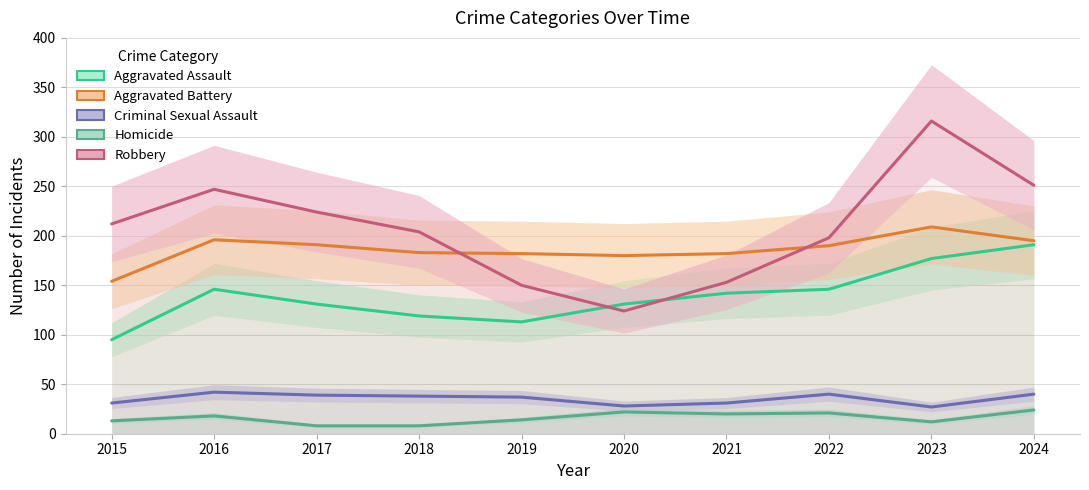

In Aggravated Assault, how many points are higher than both neighbors (excluding endpoints)?

1